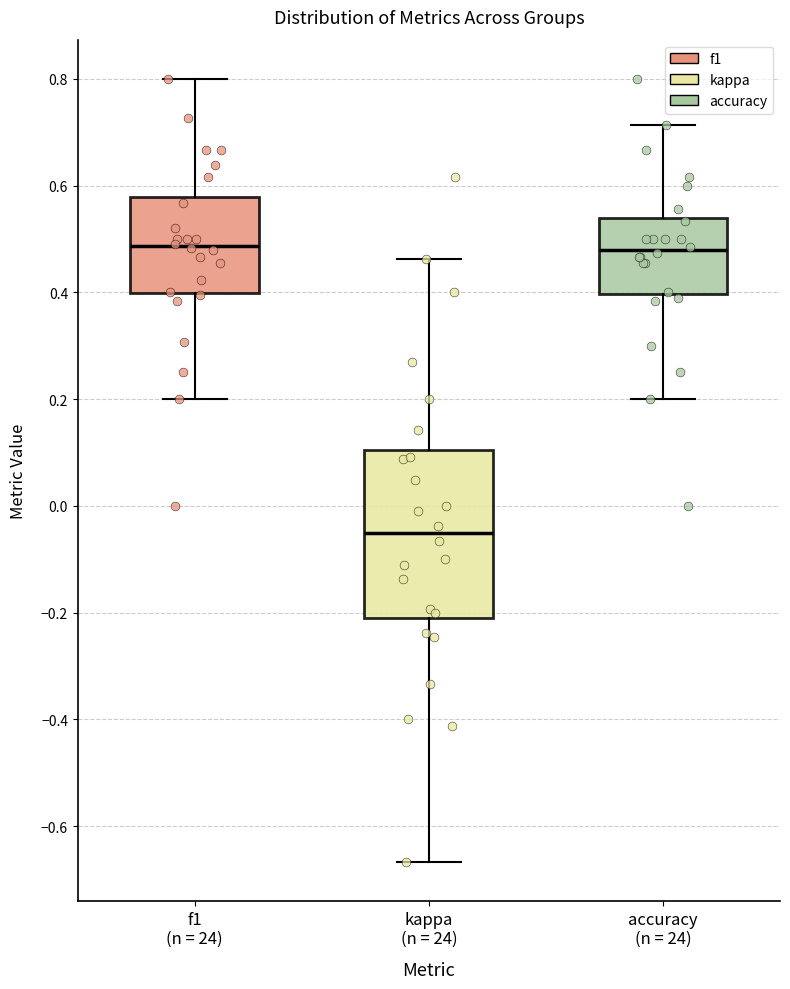

Which box has the lowest median line?

kappa (n = 24)